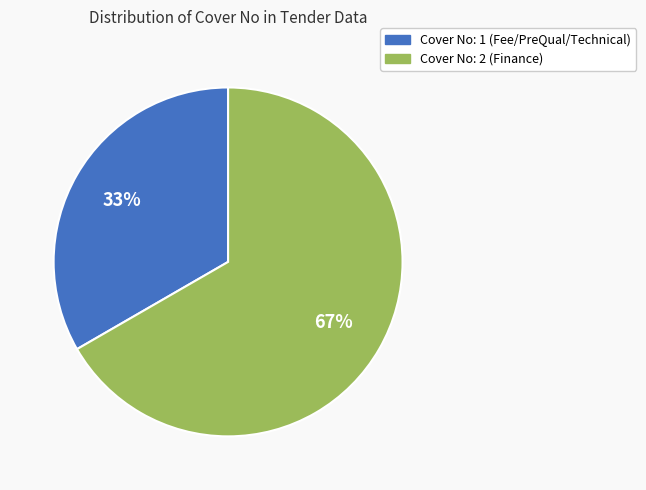

How many segments does this pie chart have?

2